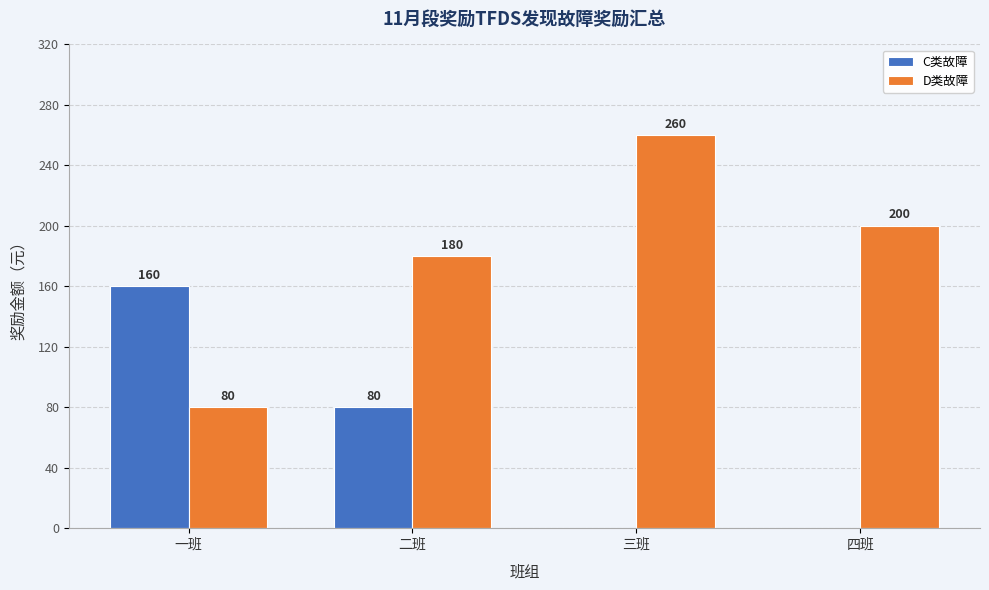

Is the value of D类故障 at 四班 greater than the value of C类故障 at 二班?

Yes